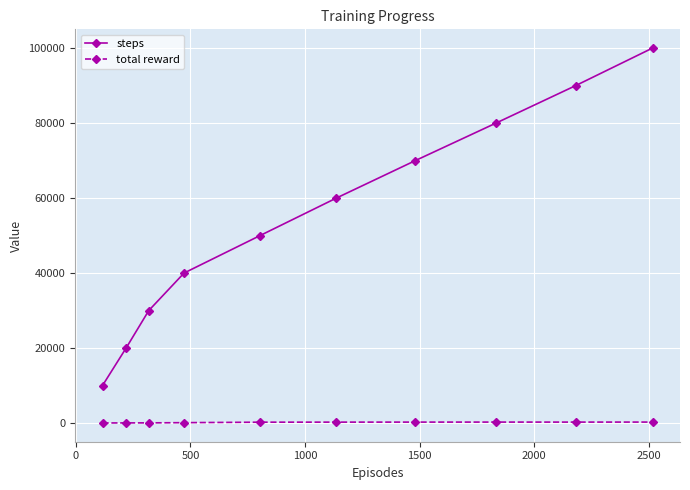

Which series has the widest spread of values?

steps